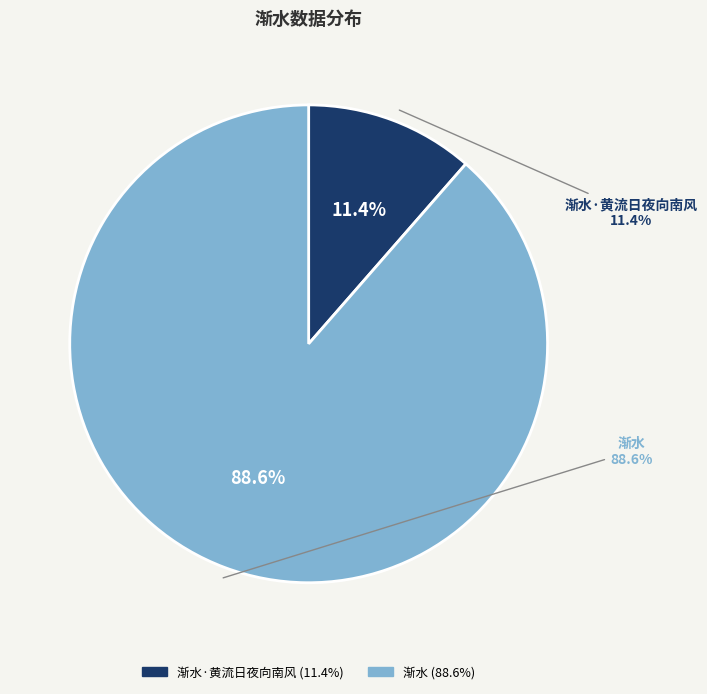

Which slice is the smallest?

渐水·黄流日夜向南风